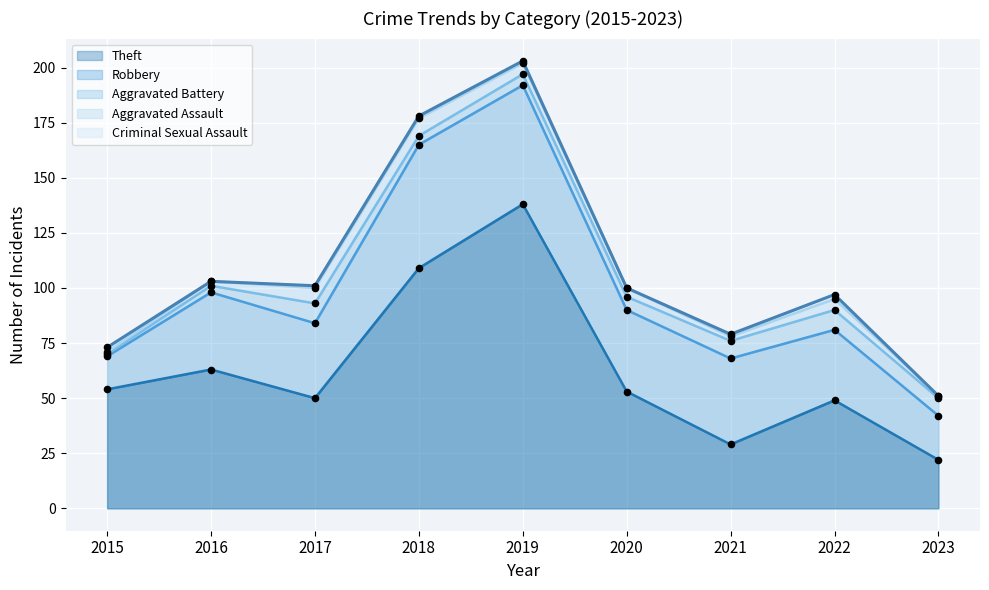

What are all the series names shown in the legend?

Theft, Robbery, Aggravated Battery, Aggravated Assault, Criminal Sexual Assault